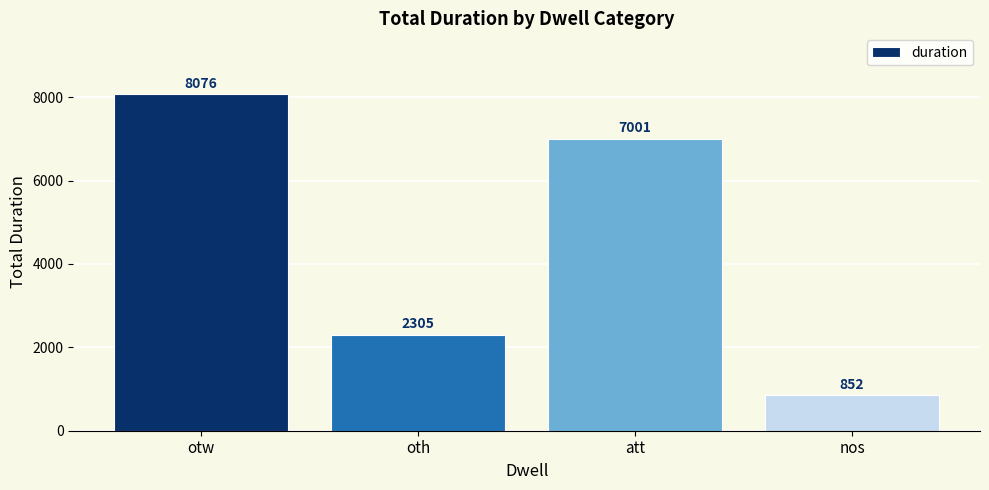

What is the ratio of the value at att to the value at nos?

8.2